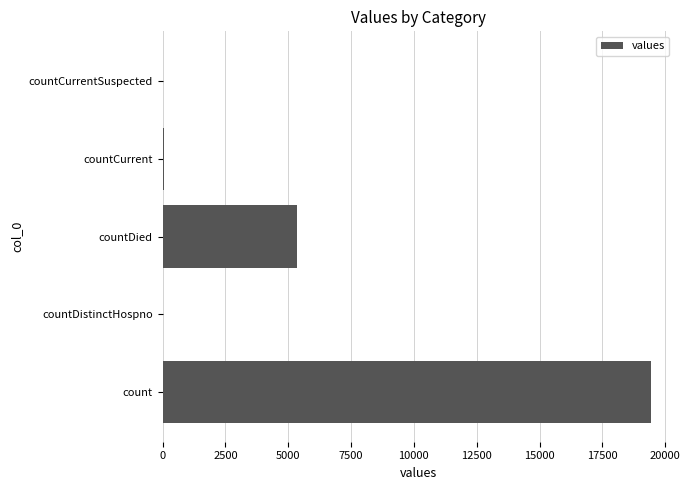

Between countCurrent and countDied, which is larger?

countDied